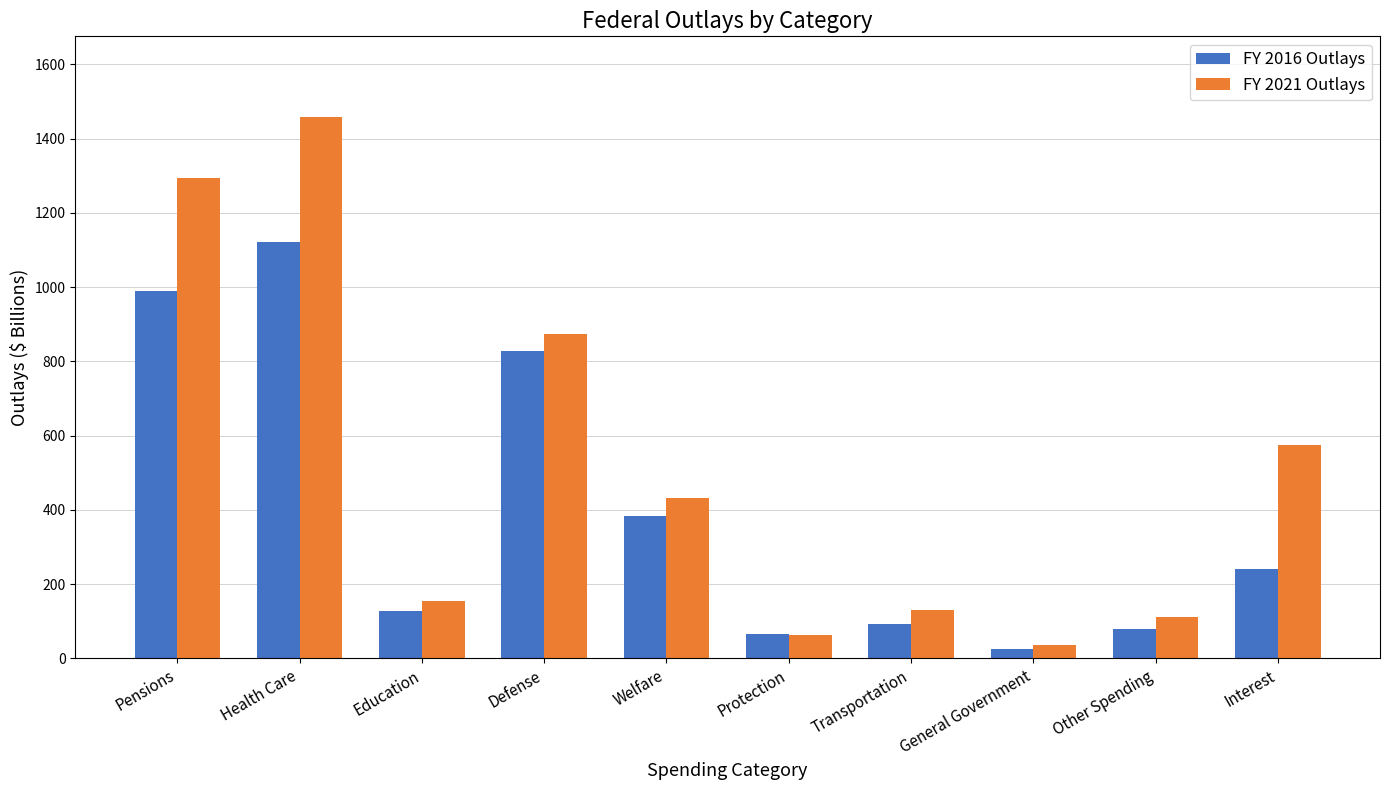

At which label does FY 2021 Outlays reach its peak?

Health Care